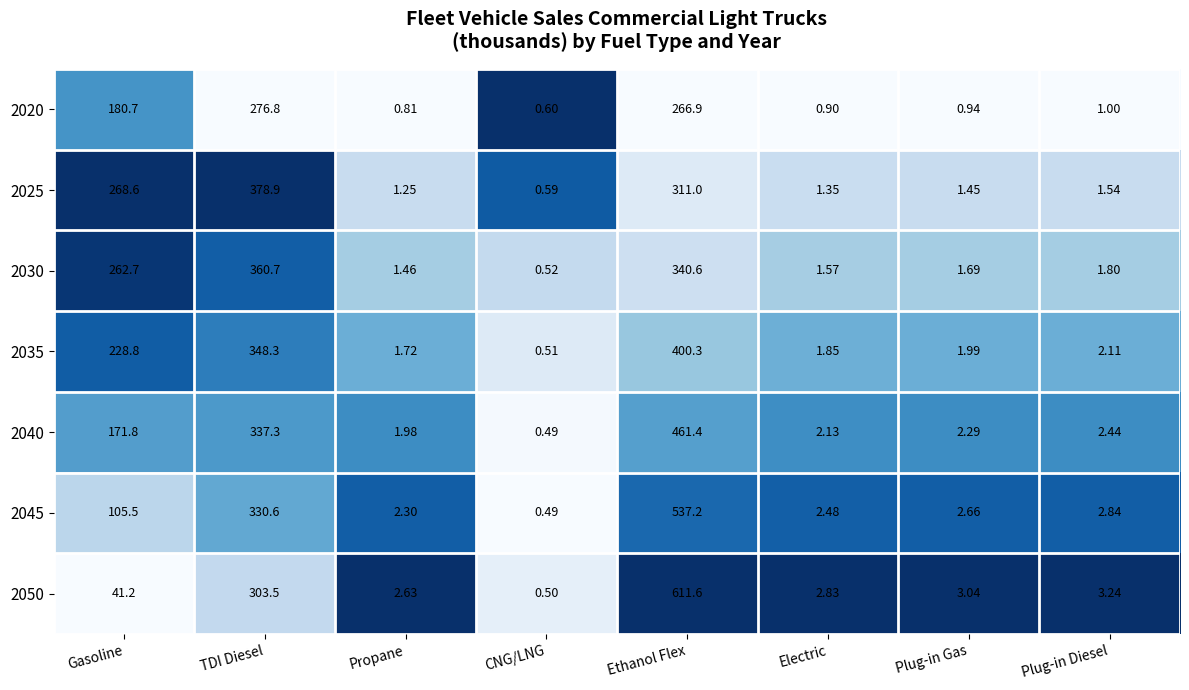

Where does the 2040 series first go above 2?

Gasoline